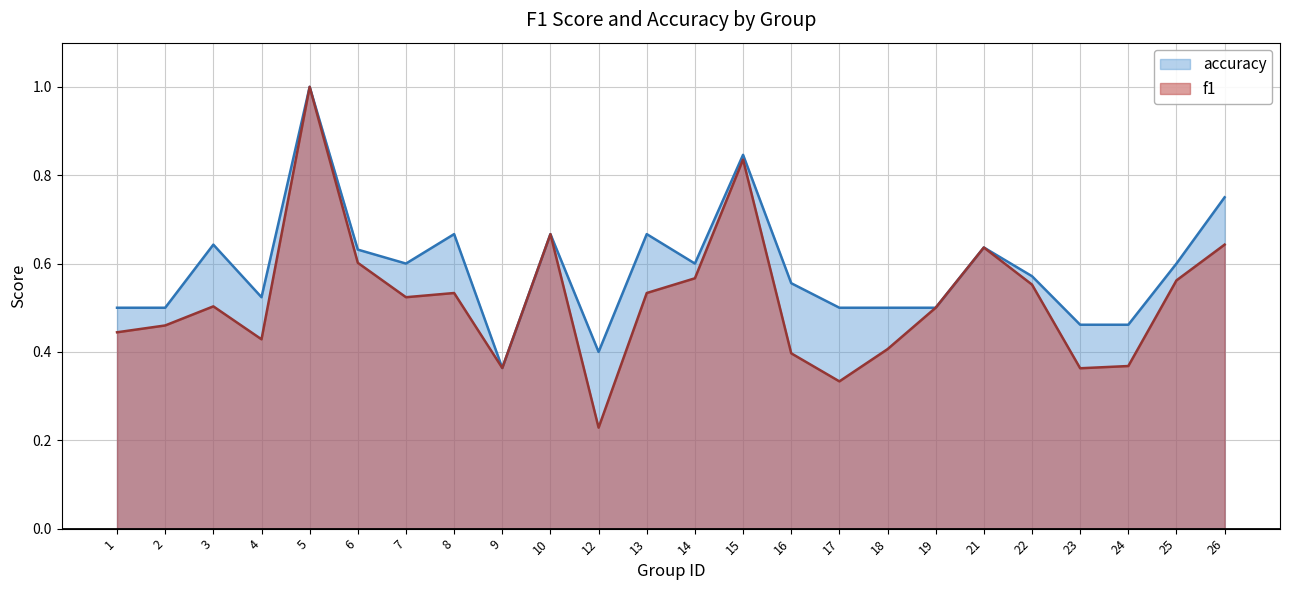

At which label does f1 reach its minimum?

12